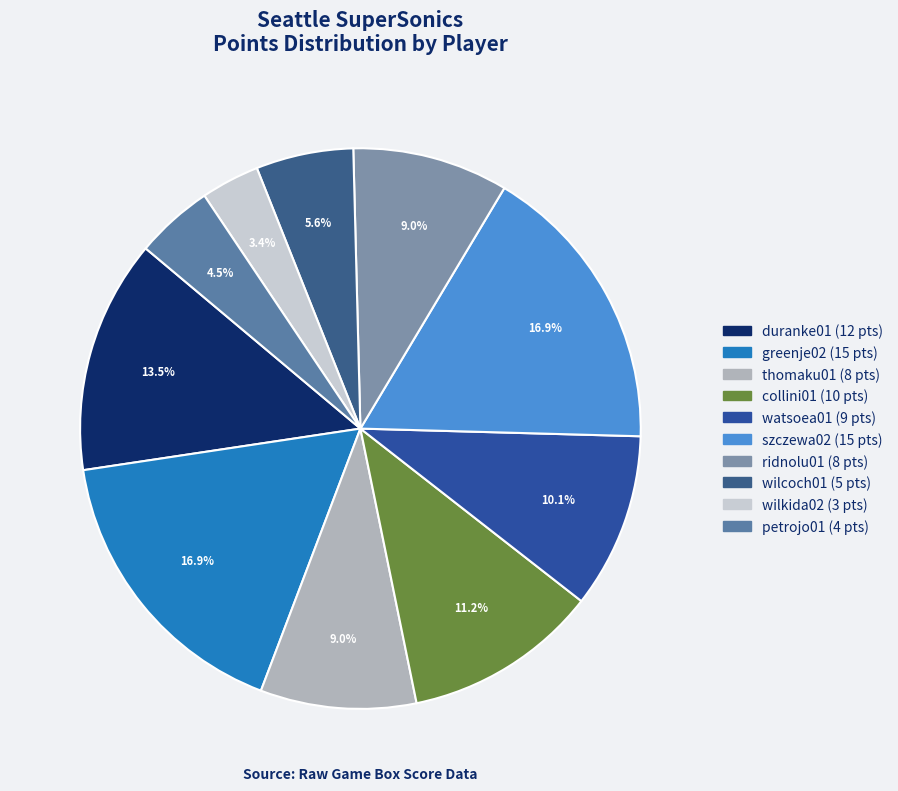

Which category has the smallest portion of the pie?

wilkida02